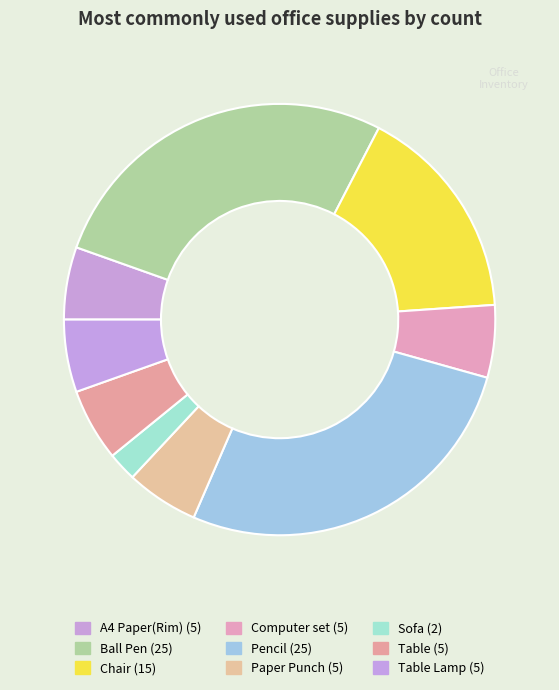

How many segments does this pie chart have?

9